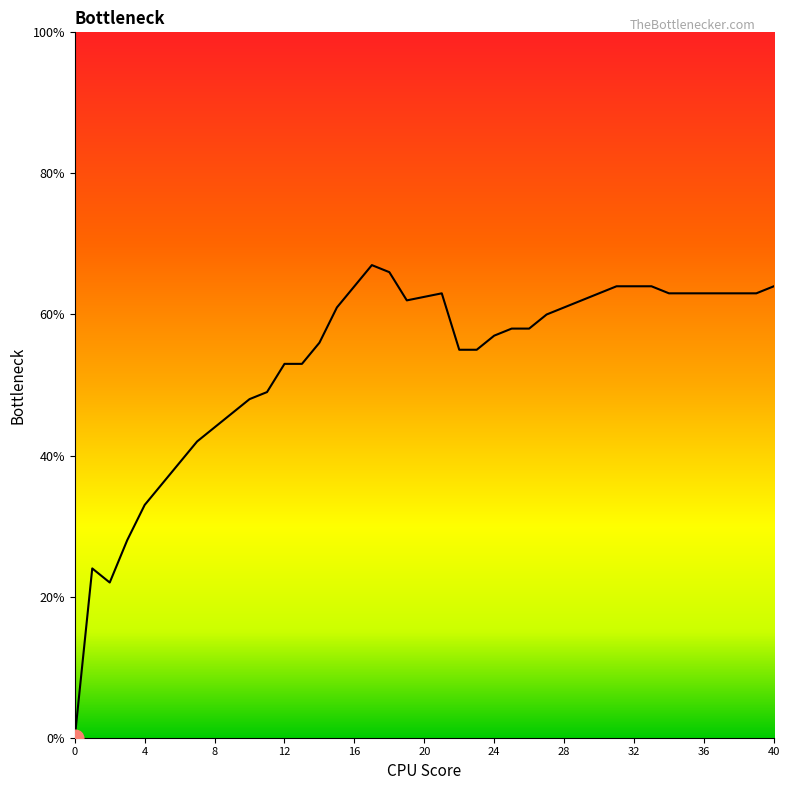

The value at 29 is 0.6. True or false?

True